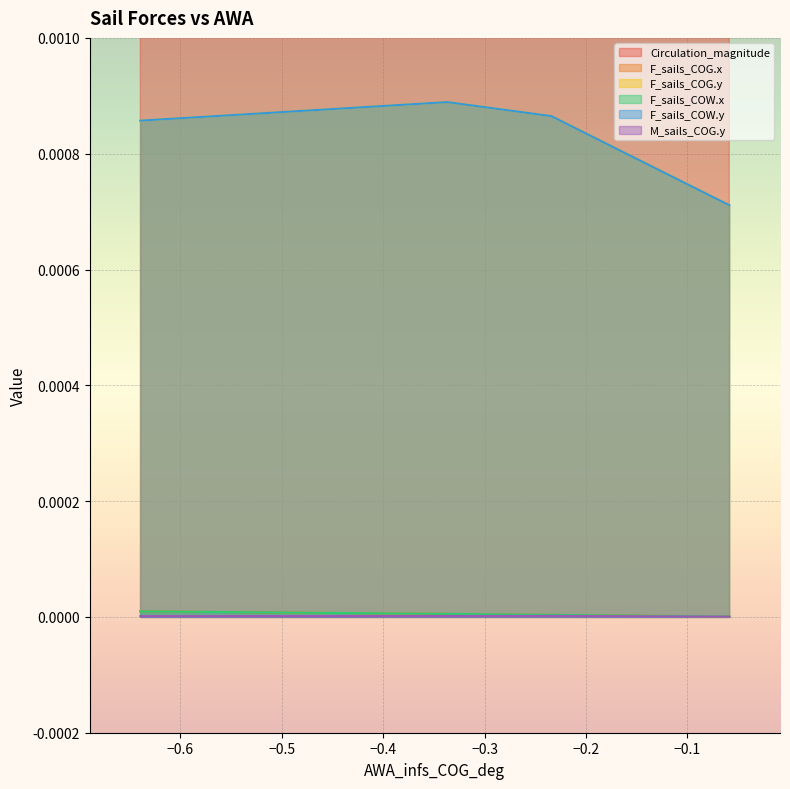

Does the chart display data point markers on the line(s)?

No